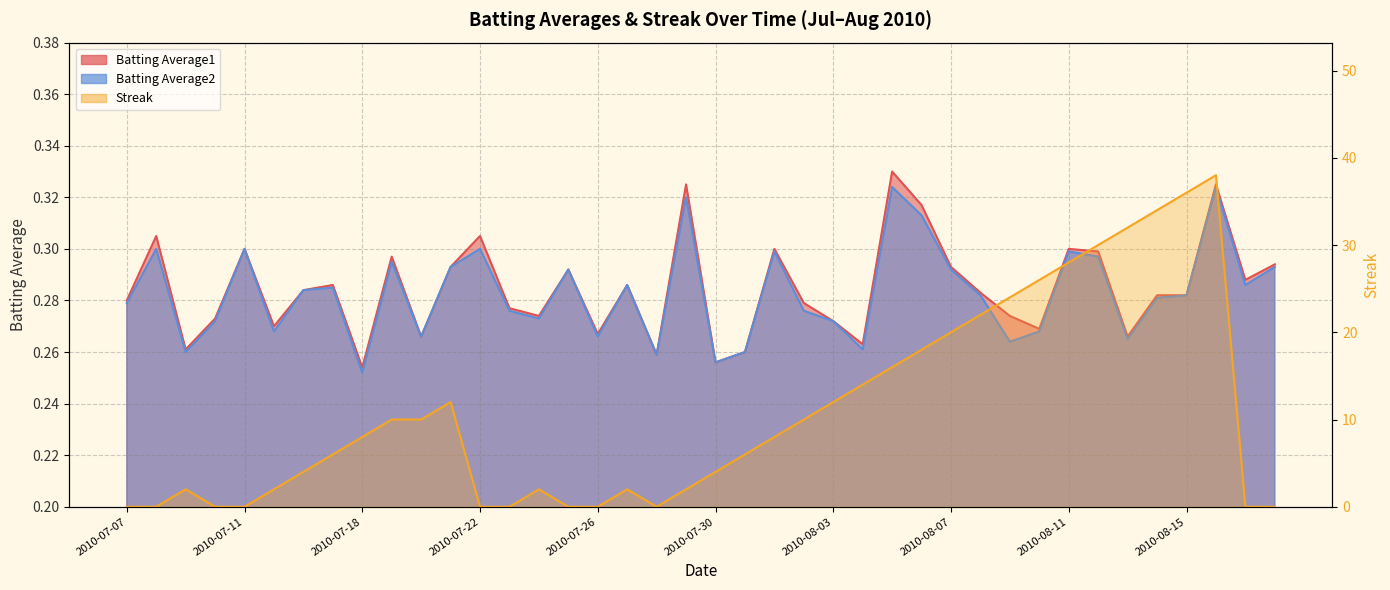

Where is the first local maximum for Batting Average1?

2010-07-08